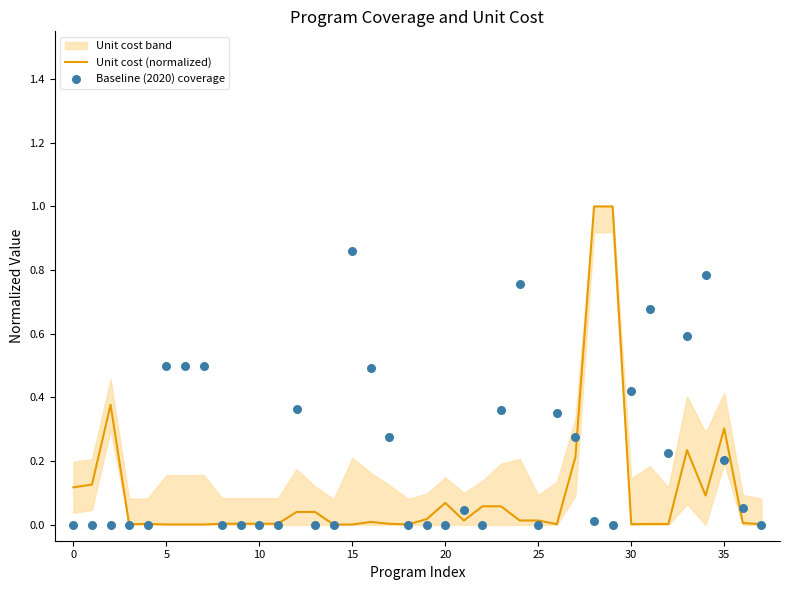

At which category is the sum across all series the highest?

28